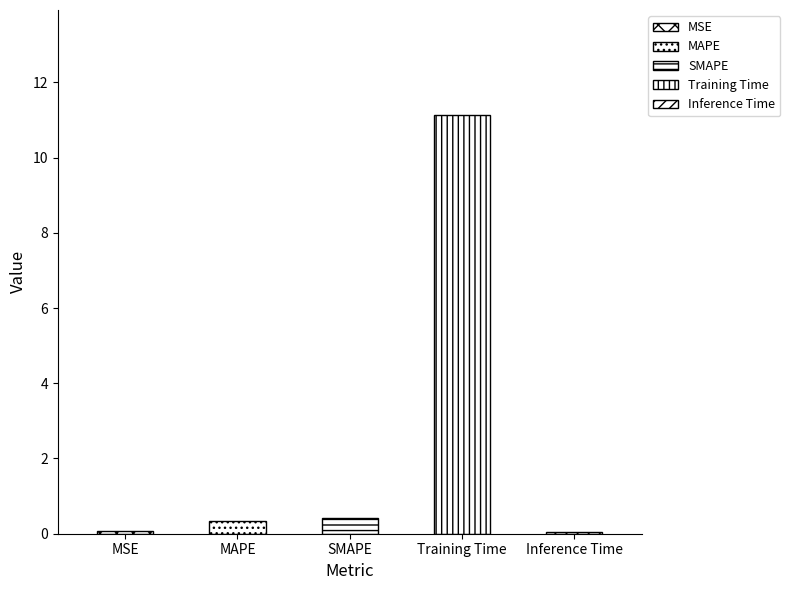

Which category has the lowest value across all series?

Inference Time